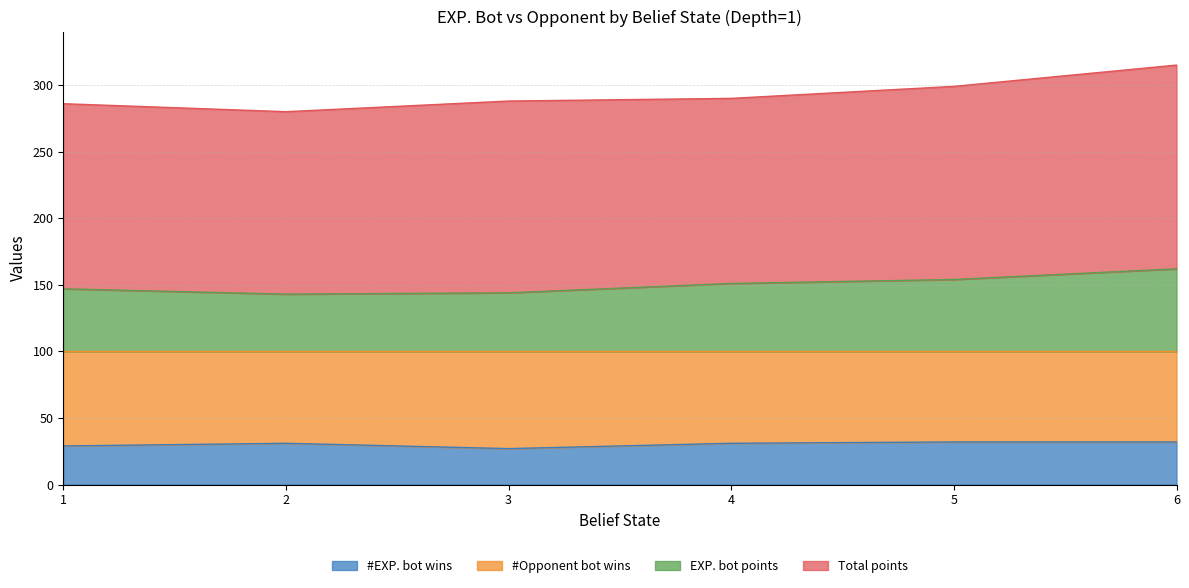

What is the maximum value for #EXP. bot wins?

32